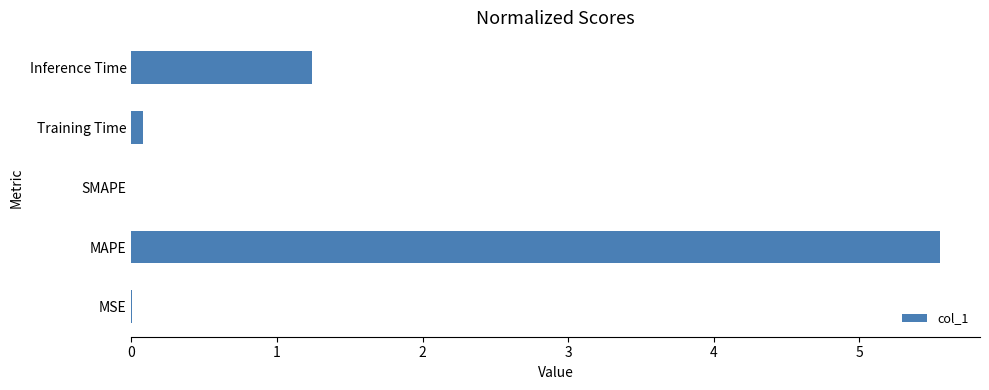

Between SMAPE and Inference Time, which is larger?

Inference Time